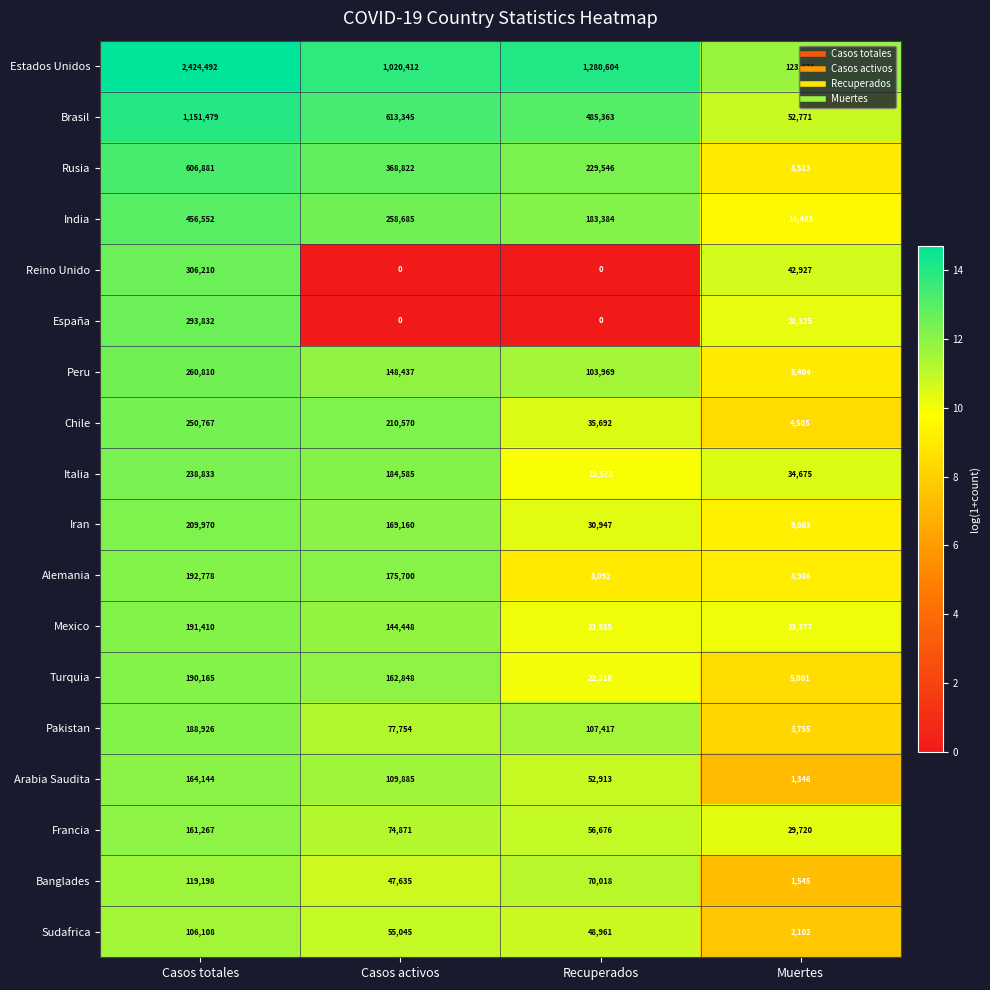

At which label does India first exceed 258685?

Casos totales